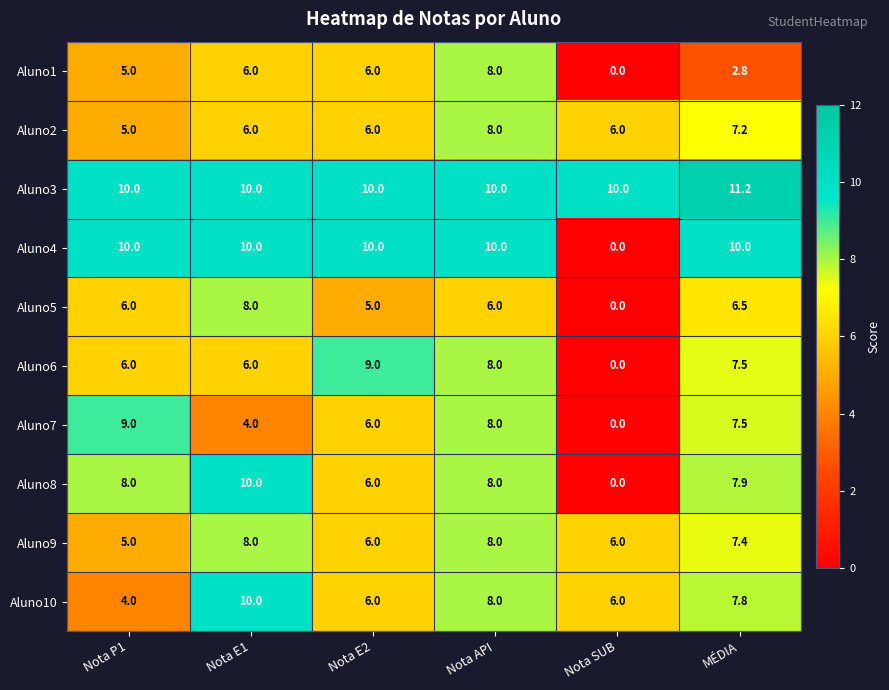

What is the maximum value shown in the chart?

11.2